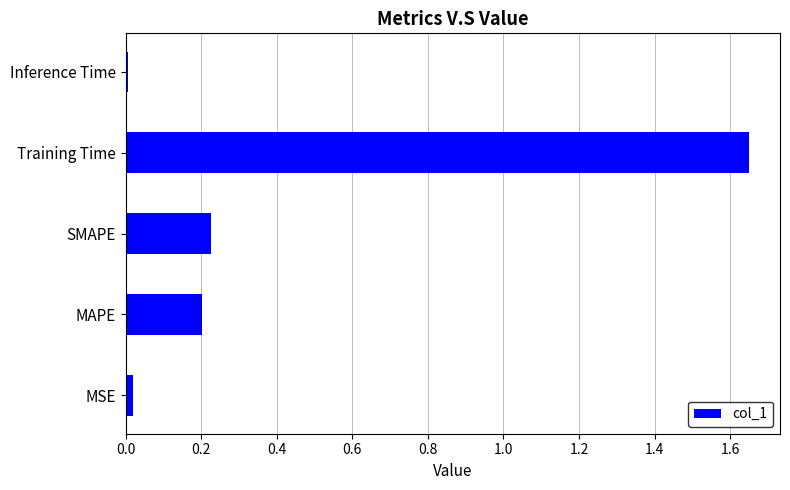

True or false: the data shows 0.1 at SMAPE.

False